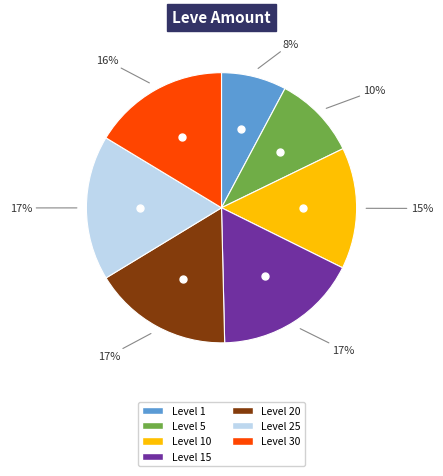

Is there any slice that represents more than half of the pie?

No